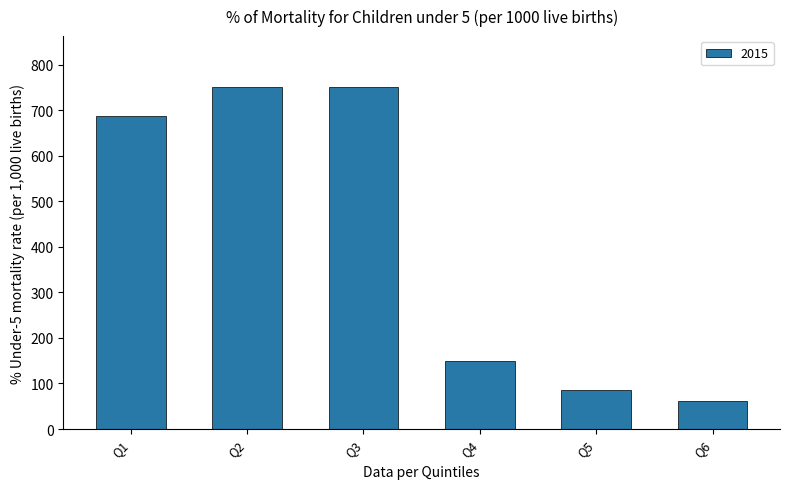

Reading left to right, list all the values displayed in this chart.

687	750	750	150	86	62